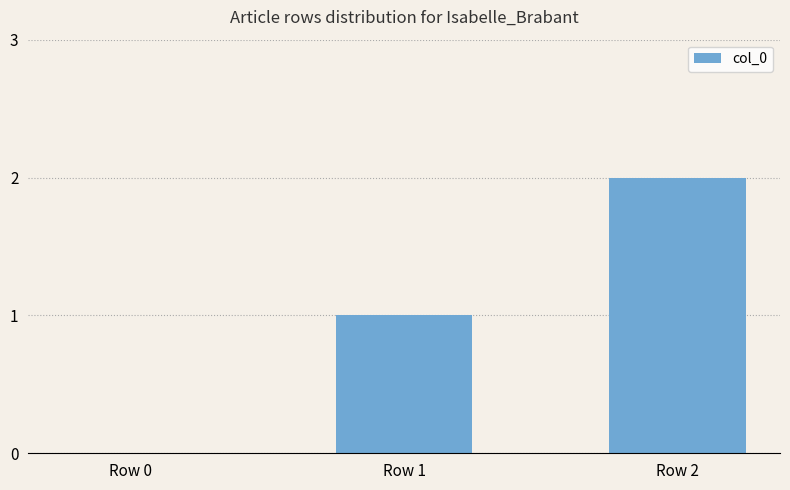

Which category has the highest value across all series?

Row 2